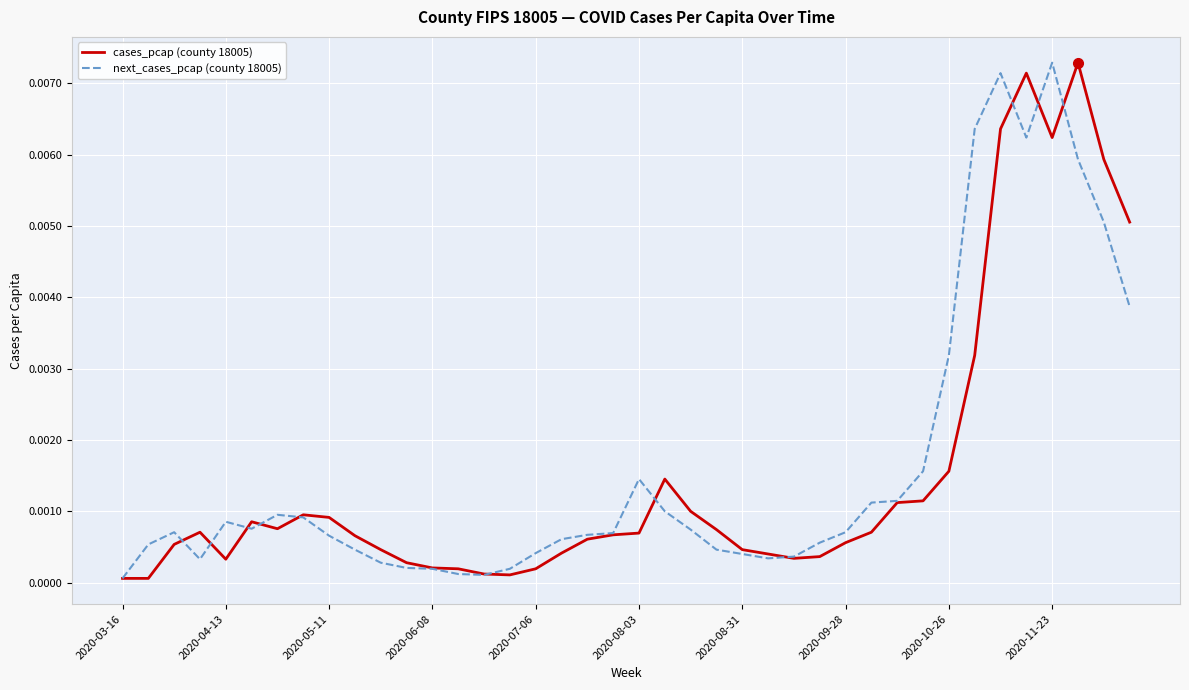

What are all the series names shown in the legend?

cases_pcap (county 18005), next_cases_pcap (county 18005)